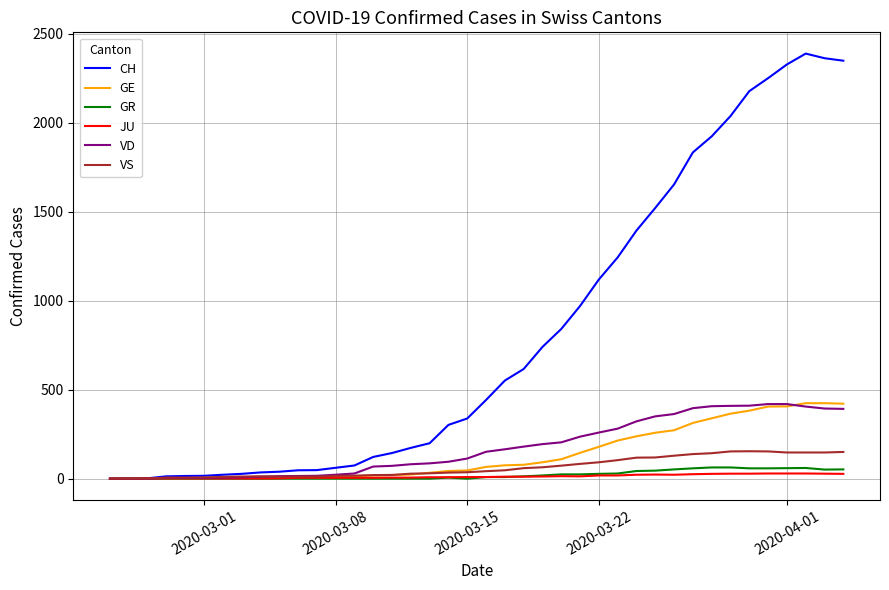

What is the sum of all JU values?

494